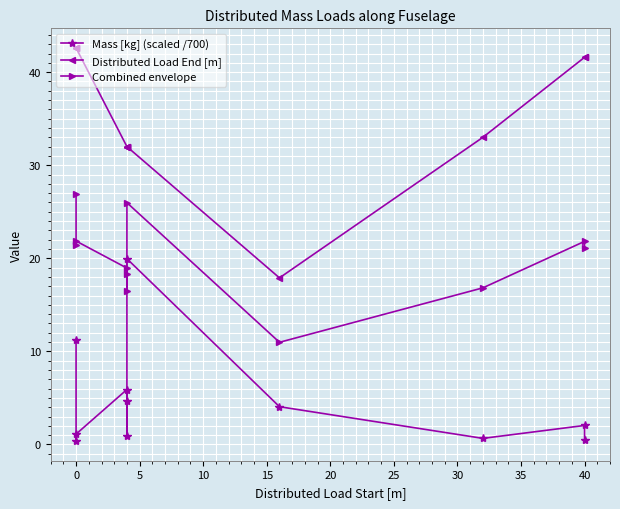

True or false: Distributed Load End [m] and Combined envelope cross at least once.

False